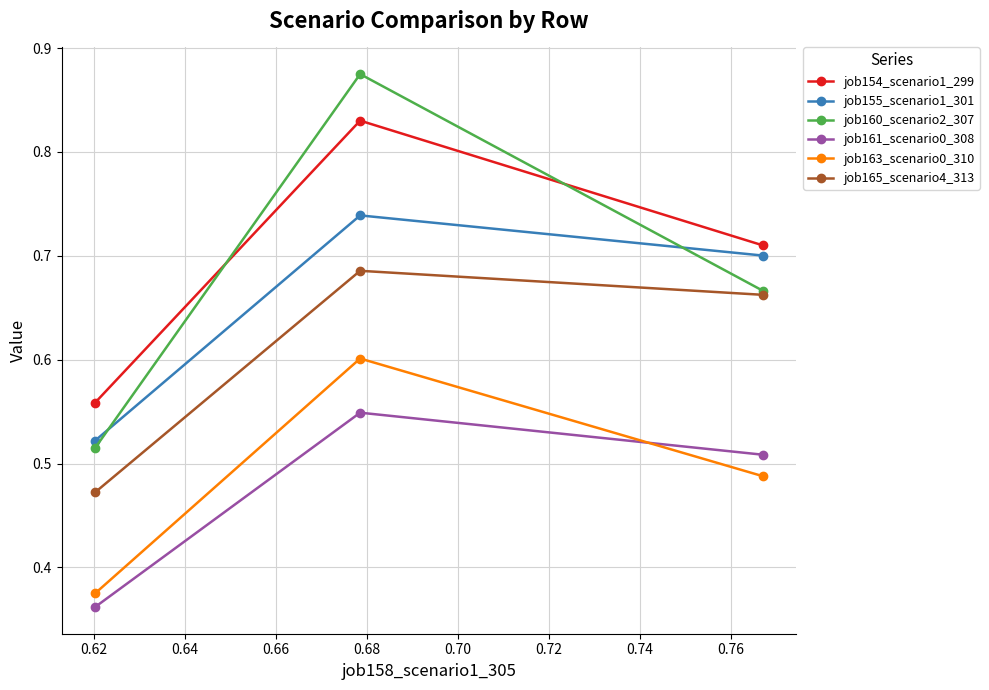

List the series in order of their peak value, highest first.

job160_scenario2_307, job154_scenario1_299, job155_scenario1_301, job165_scenario4_313, job163_scenario0_310, job161_scenario0_308